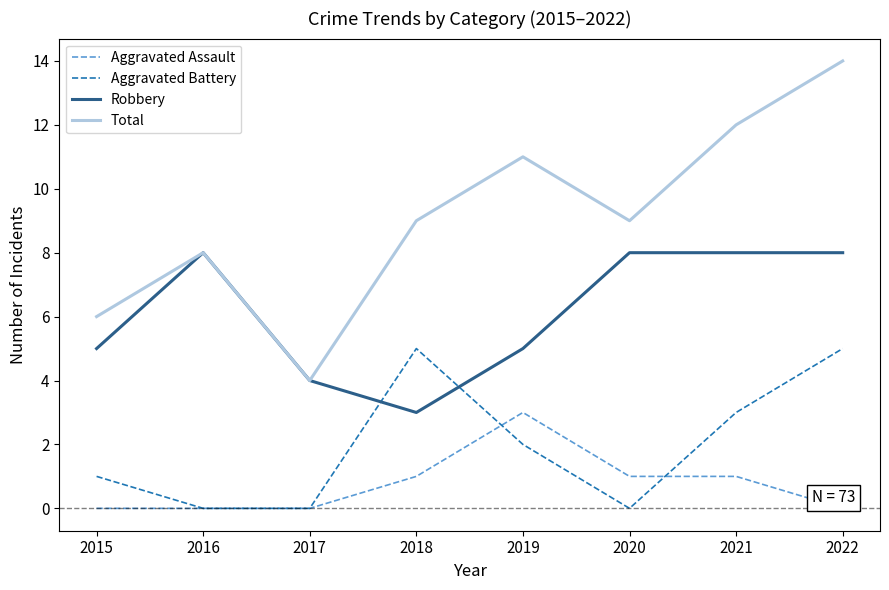

How many interior local peaks does the Aggravated Battery series have?

1